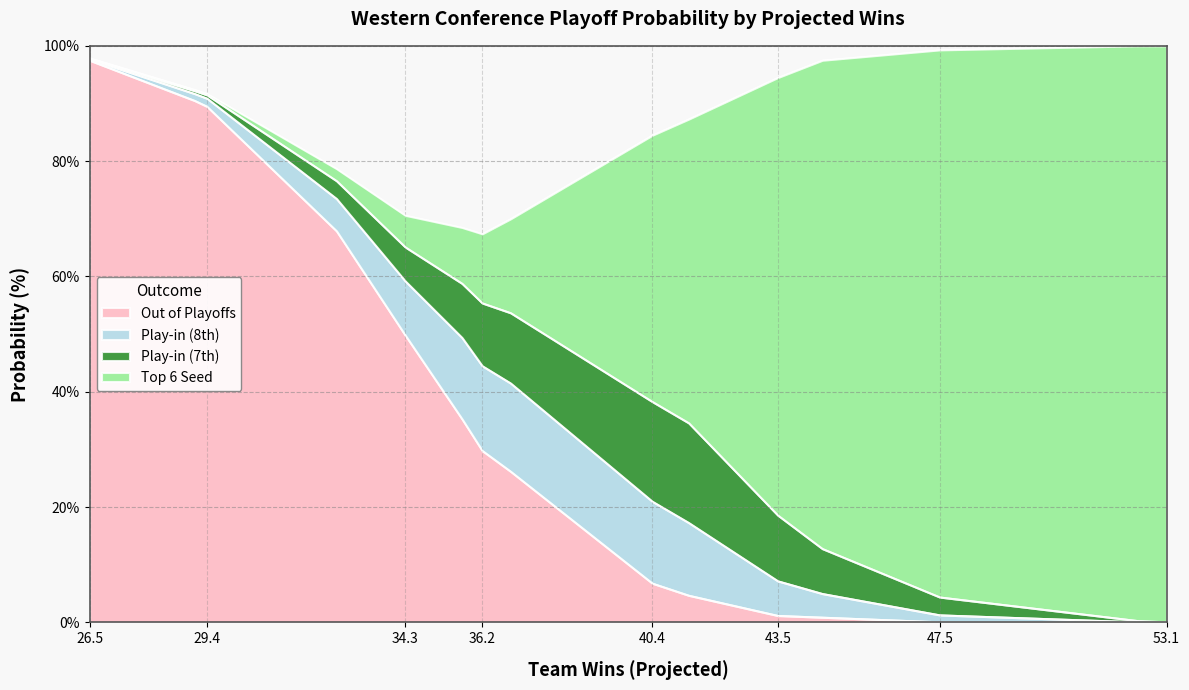

How many lines are shown in the chart?

4